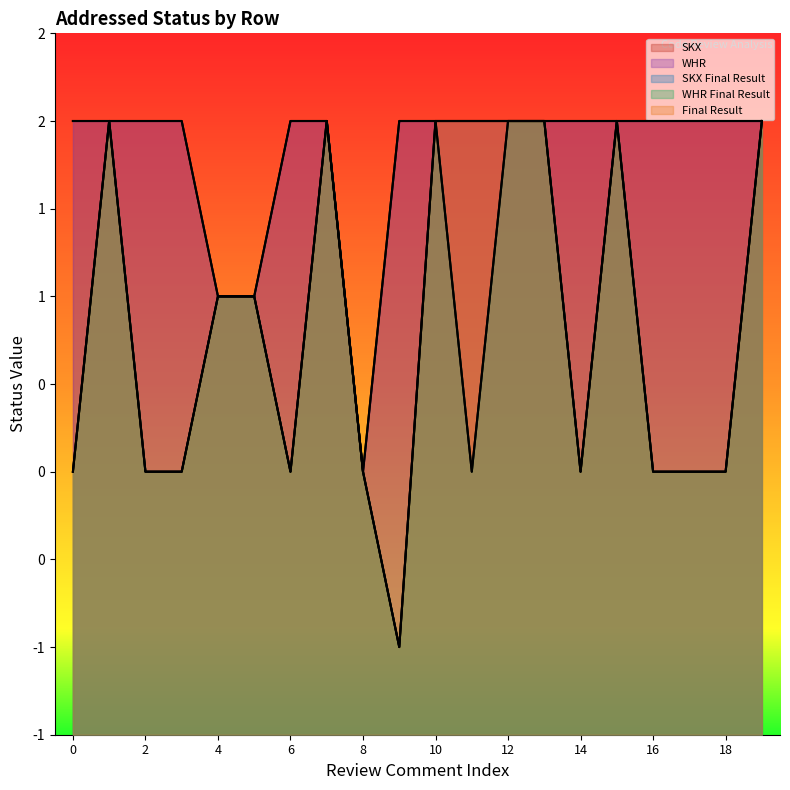

Between 5 and 3, which is larger?

3